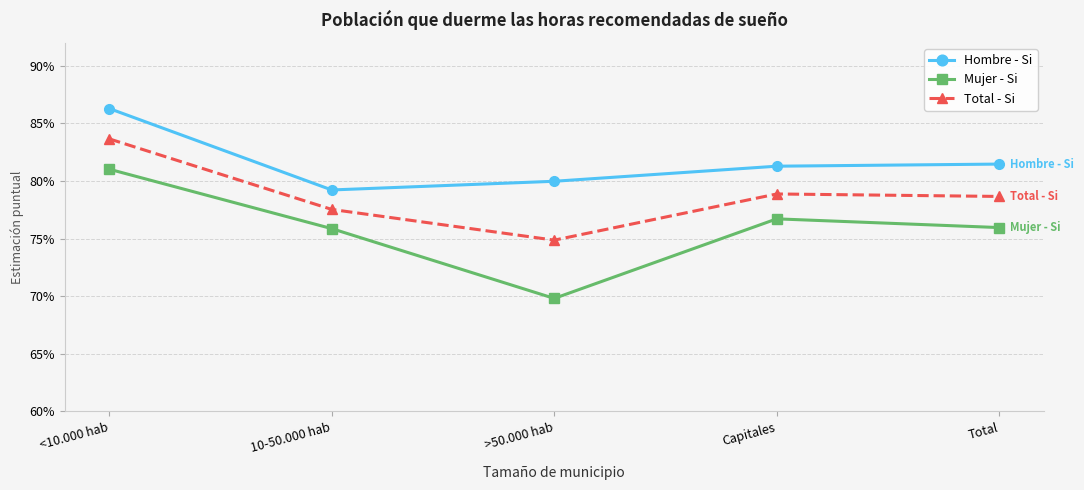

Where is Total - Si nearest to the value 0?

>50.000 hab